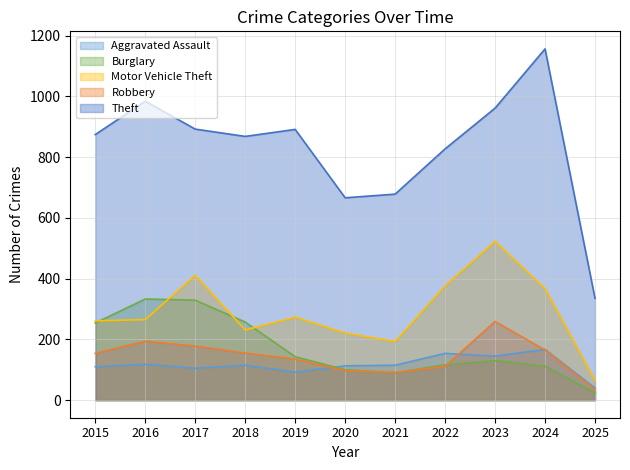

List the series in order of their peak value, lowest first.

Aggravated Assault, Robbery, Burglary, Motor Vehicle Theft, Theft